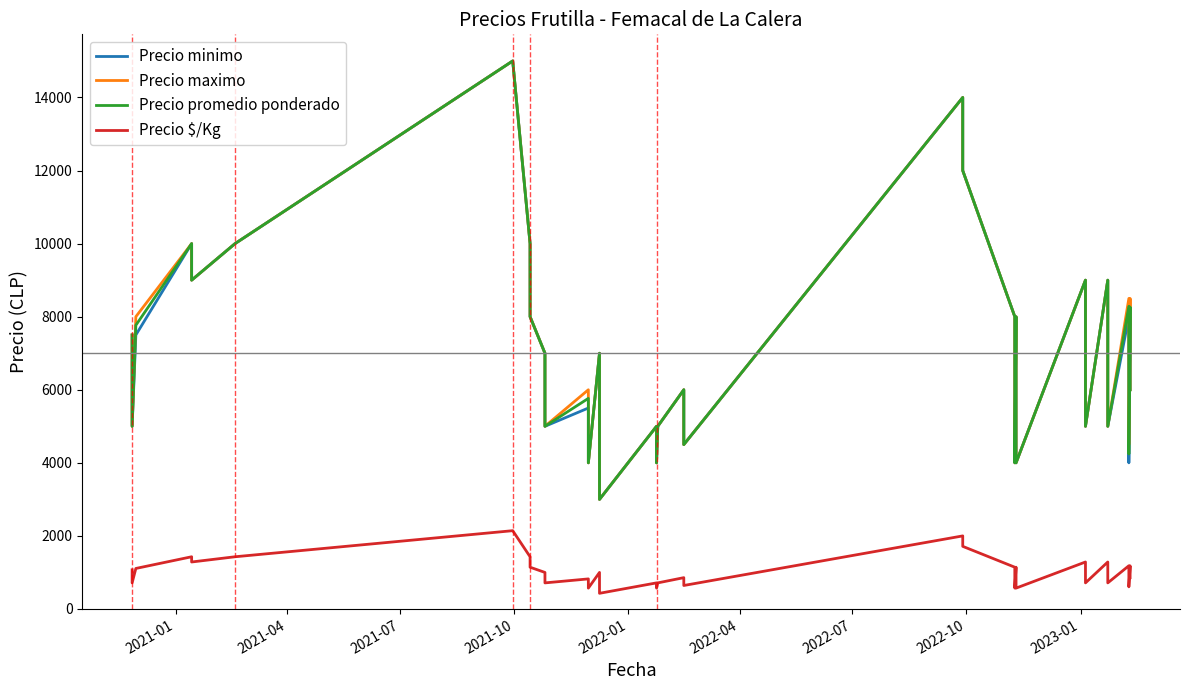

What is the sum of all Precio $/Kg values?

40150